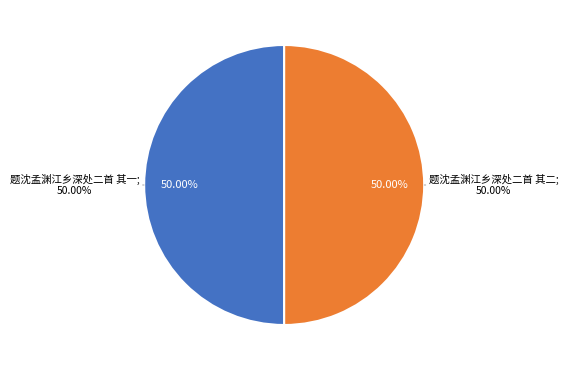

Approximately how many times larger is the value at 题沈孟渊江乡深处二首 其二 compared to 题沈孟渊江乡深处二首 其一?

1.0